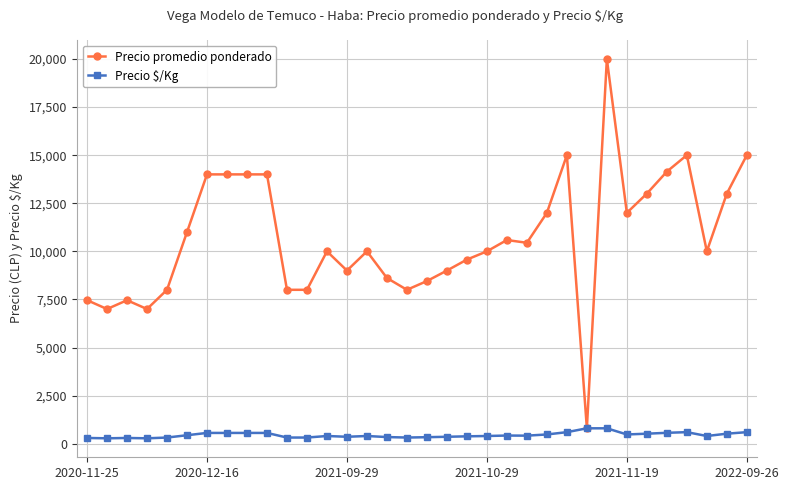

Count the number of categories in the chart.

34